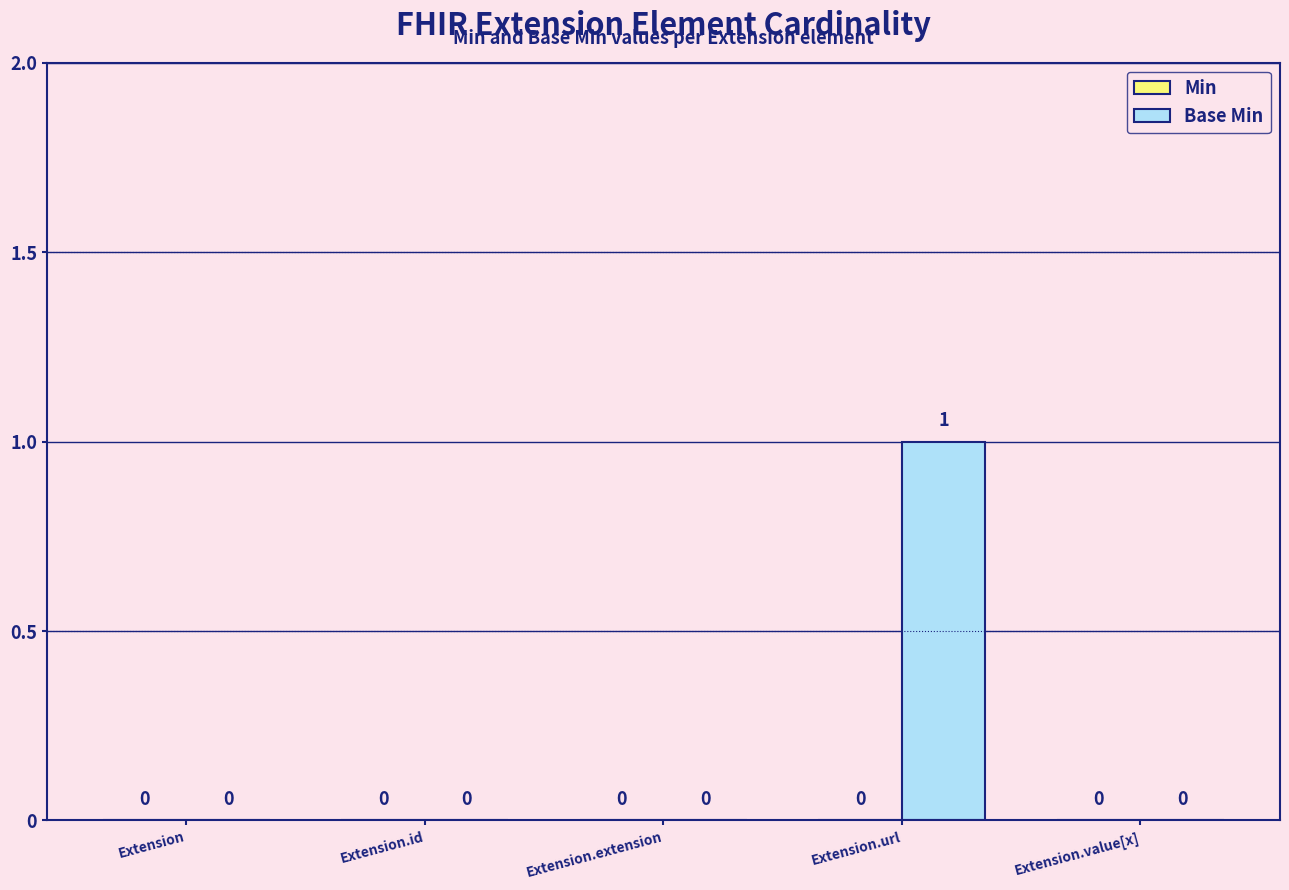

Reading left to right, transcribe all the data shown in this chart.

Extension=0	Extension.id=0	Extension.extension=0	Extension.url=1	Extension.value[x]=0